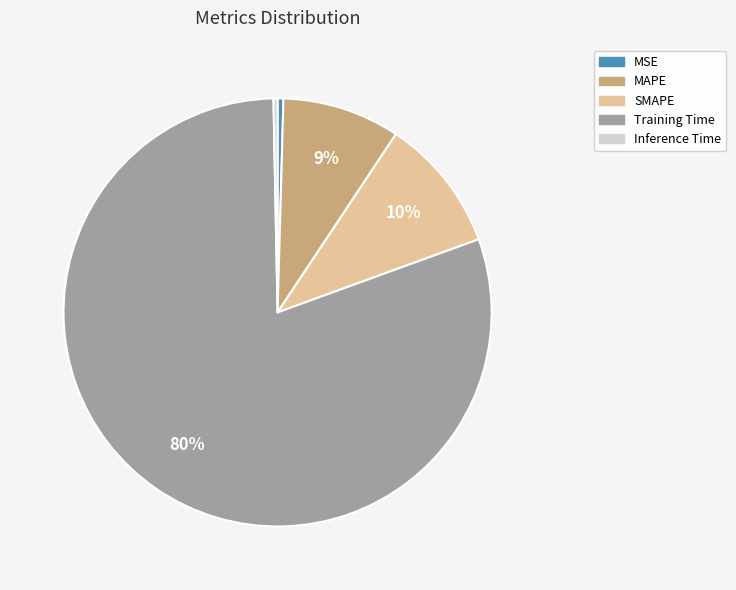

Does Inference Time represent more than half of the total?

No